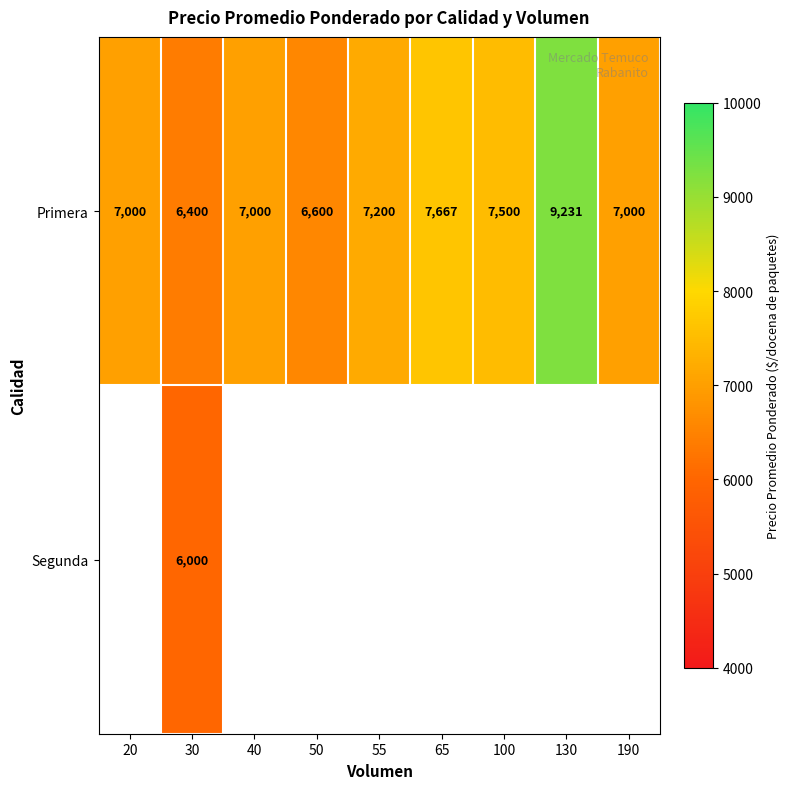

How many categories are shown in the chart?

9